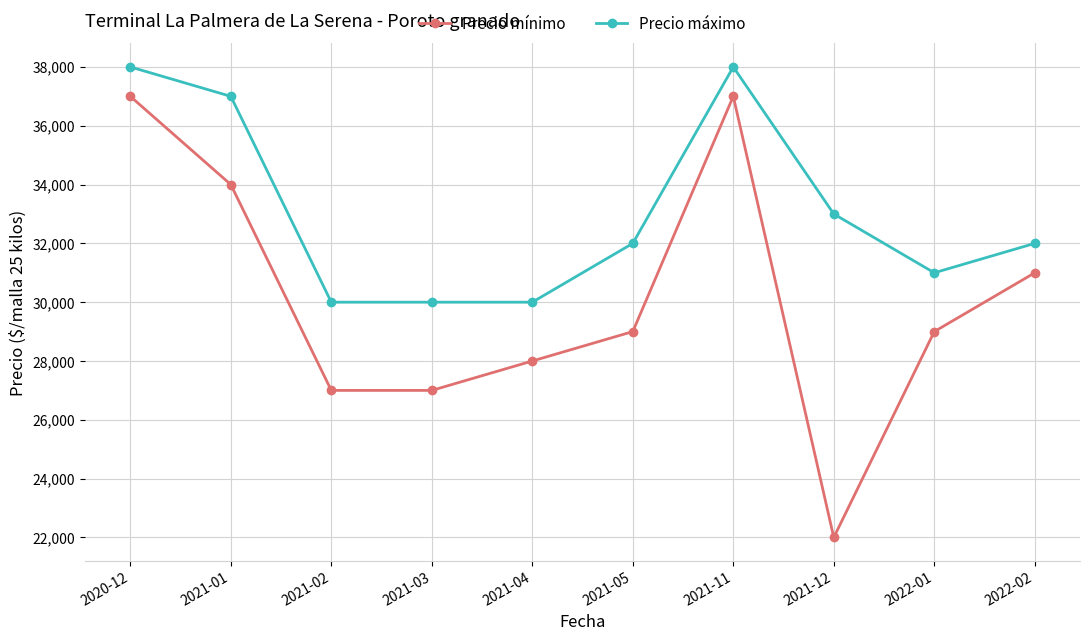

True or false: Precio máximo and Precio mínimo intersect in this chart.

False